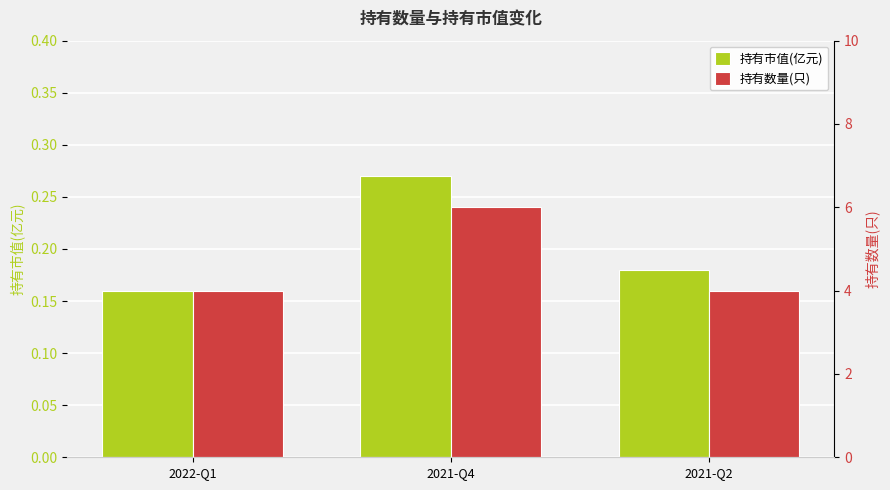

True or false: 持有数量(只) has a value of 4.0 at 2022-Q1.

True